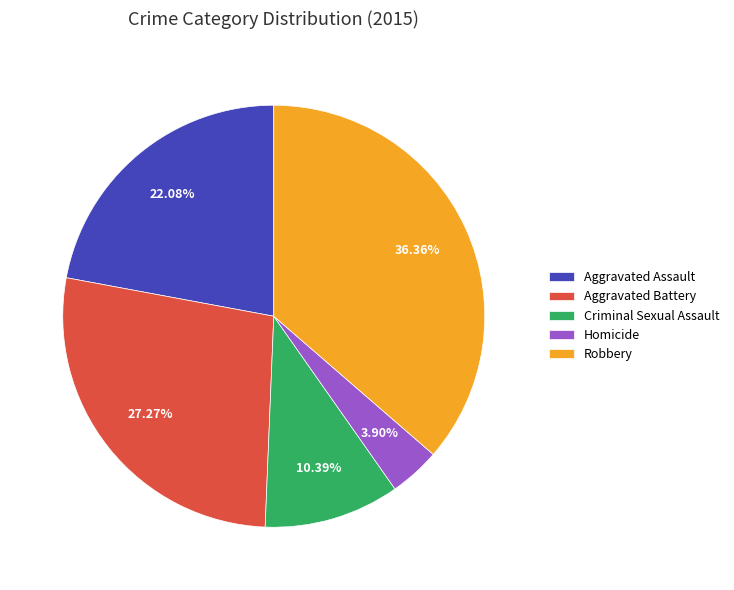

How many segments does this pie chart have?

5